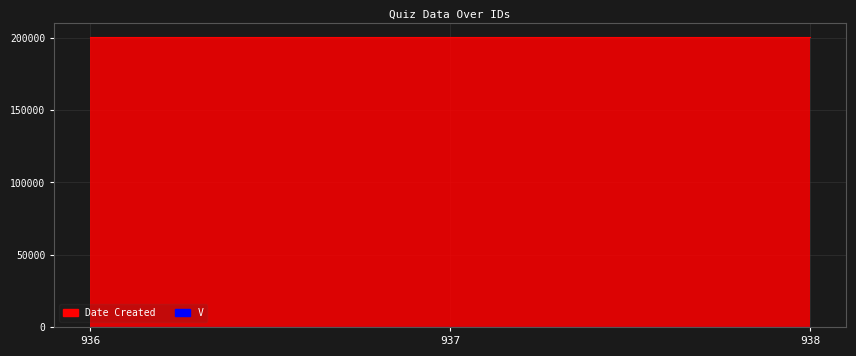

At 936, list the series in order from smallest to largest.

V, Date Created